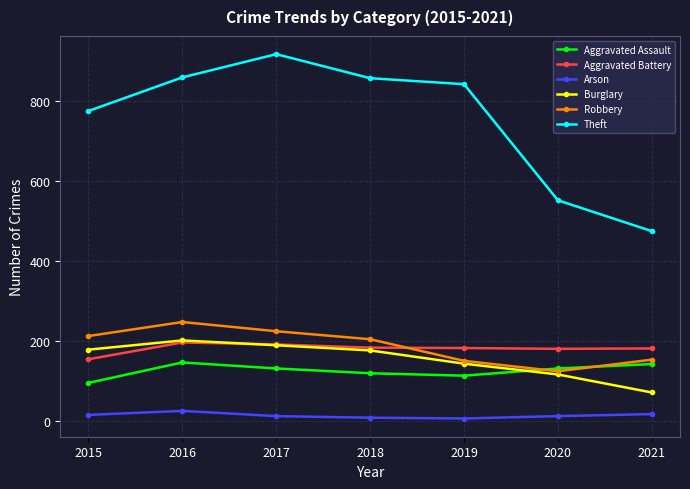

What is the difference between the Aggravated Battery values at 2017 and 2016?

5